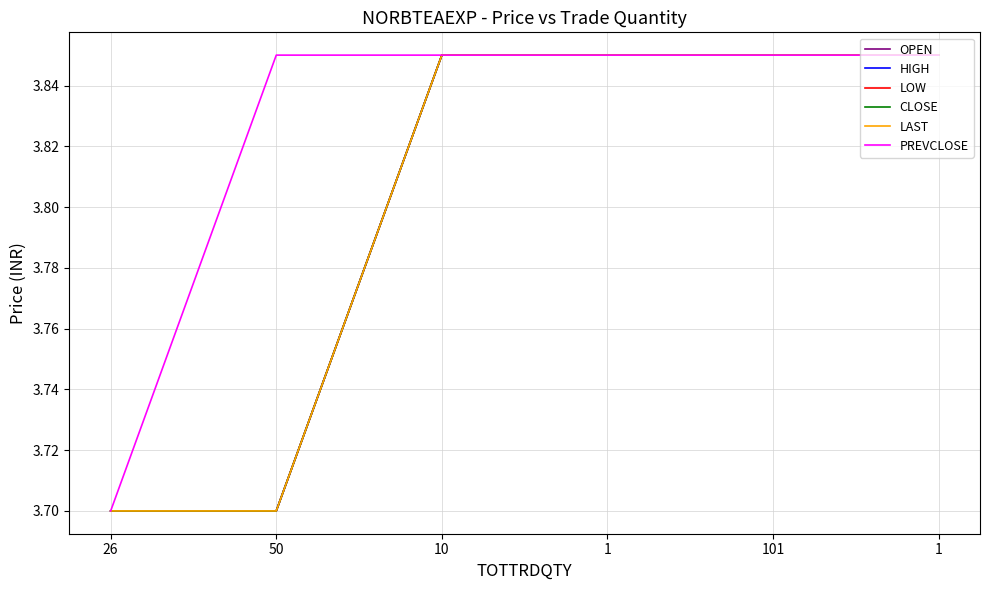

The value of CLOSE at 1 is 3.9. True or false?

True